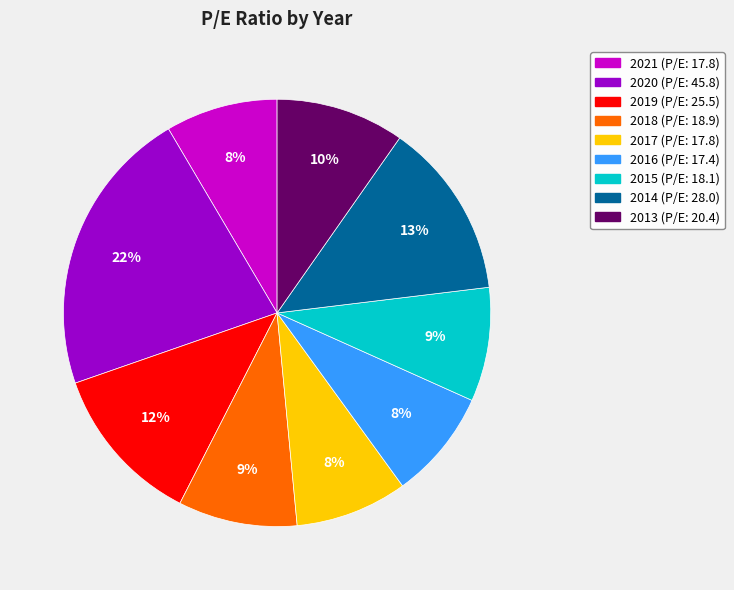

Which slice is the largest?

2020